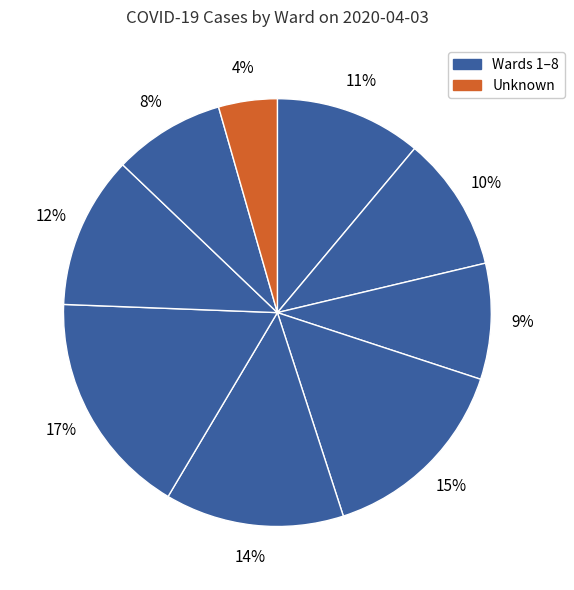

Which slice is the largest?

6